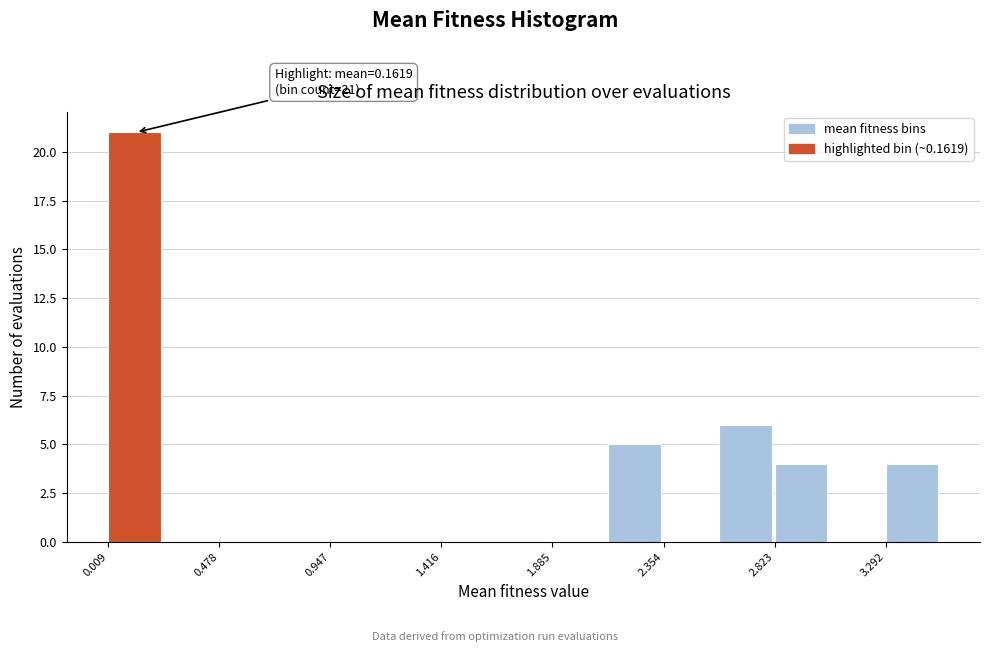

Which range on the x-axis has the tallest bar?

0.00 to 0.25